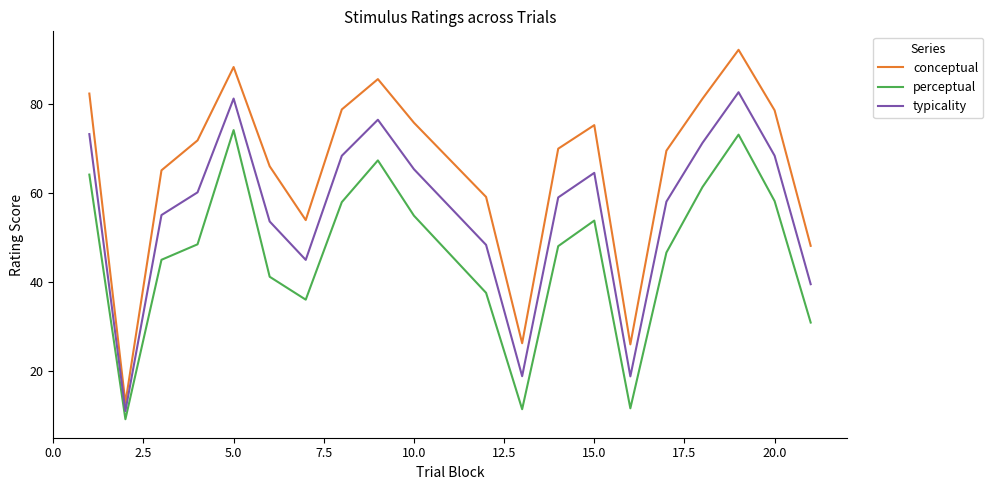

True or false: perceptual has more than 0 interior local peaks.

True